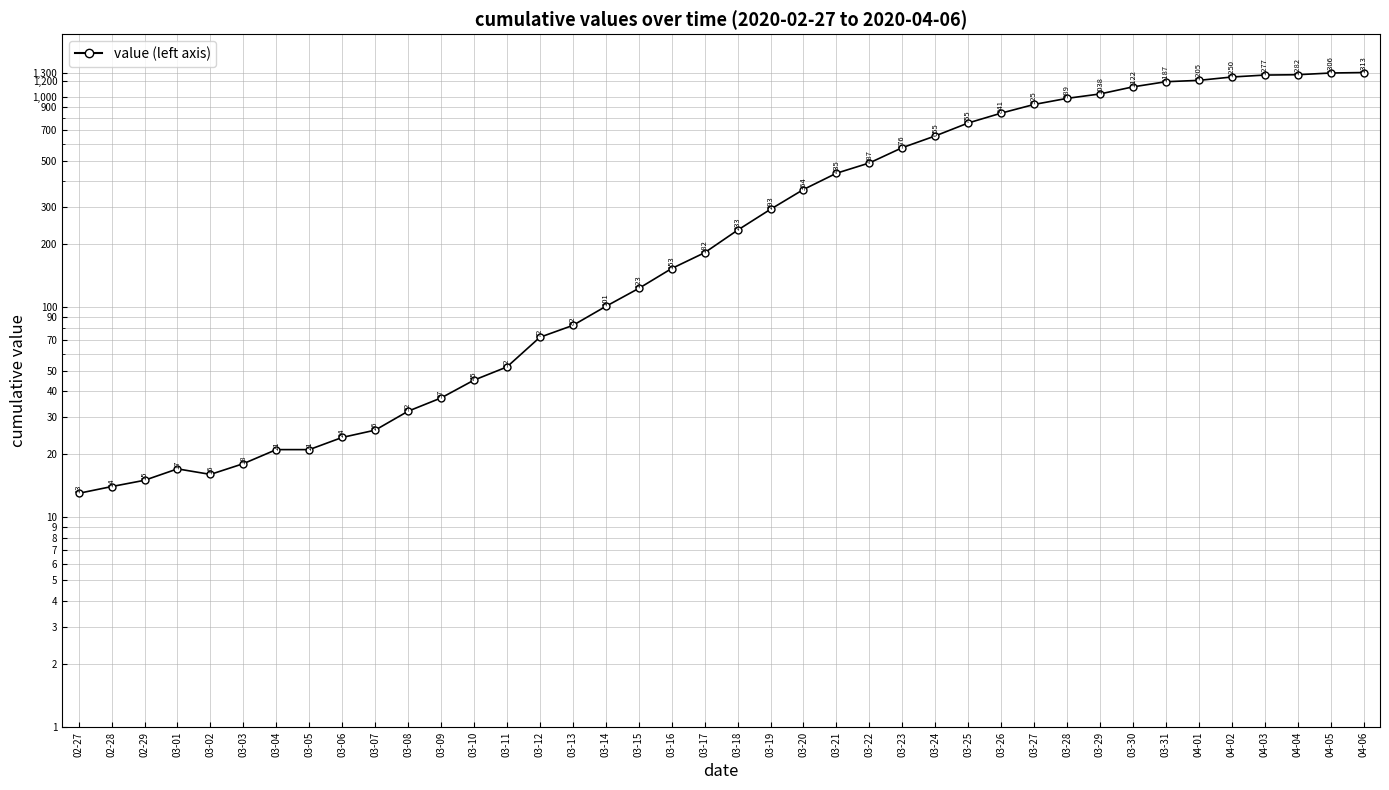

What position from the left is 03-01?

4